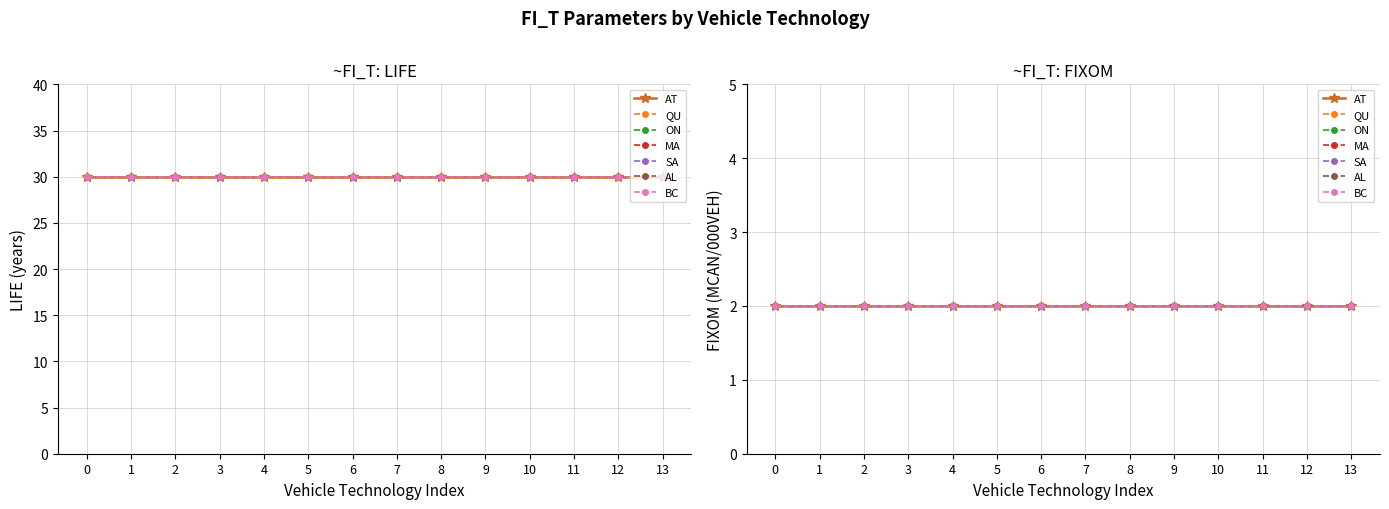

True or false: LIFE and FIXOM cross at least once.

False